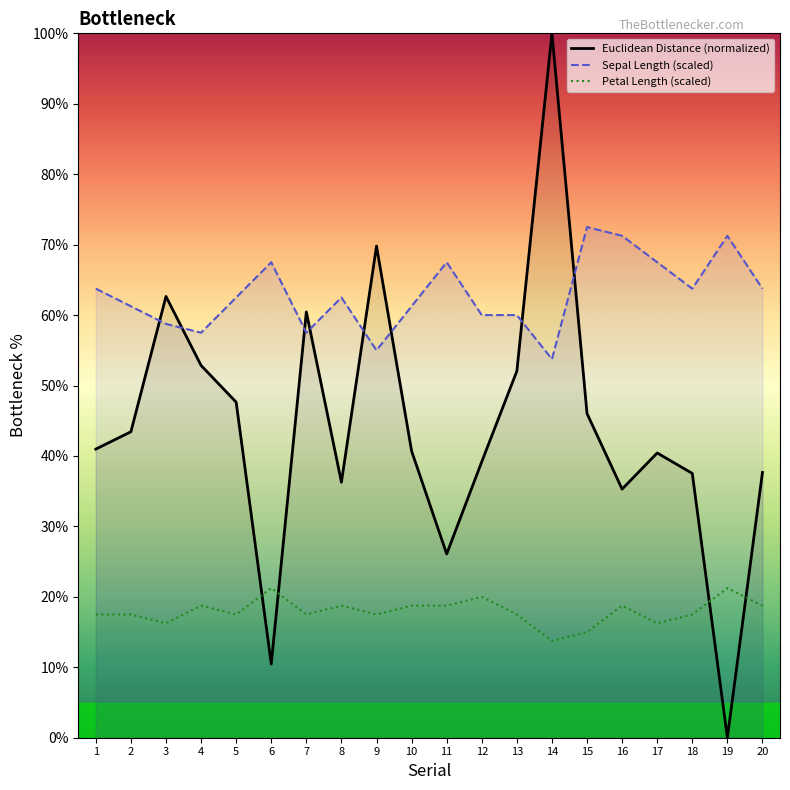

Between 4 and 9, which series saw the biggest shift?

Euclidean Distance (normalized)